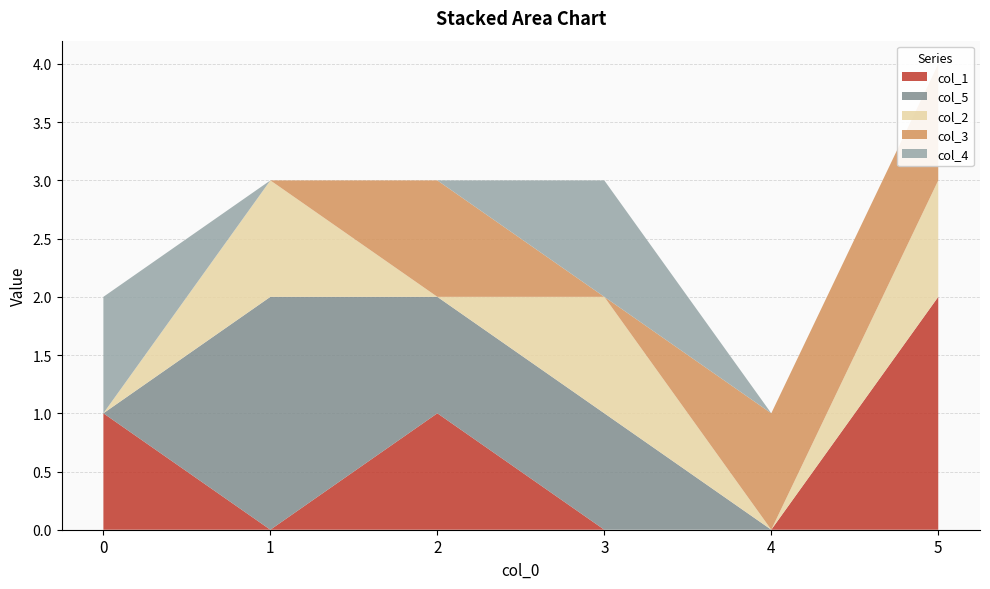

Reading left to right, what are all the values shown in this chart?

col_1: 0=1	1=0	2=1	3=0	4=0	5=2
col_5: 0=0	1=2	2=1	3=1	4=0	5=0
col_2: 0=0	1=1	2=0	3=1	4=0	5=1
col_3: 0=0	1=0	2=1	3=0	4=1	5=1
col_4: 0=1	1=0	2=0	3=1	4=0	5=0